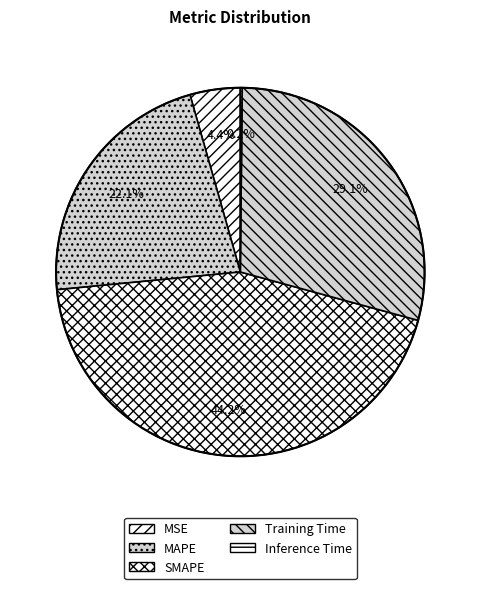

What is the change in value from SMAPE to Inference Time?

-2.0